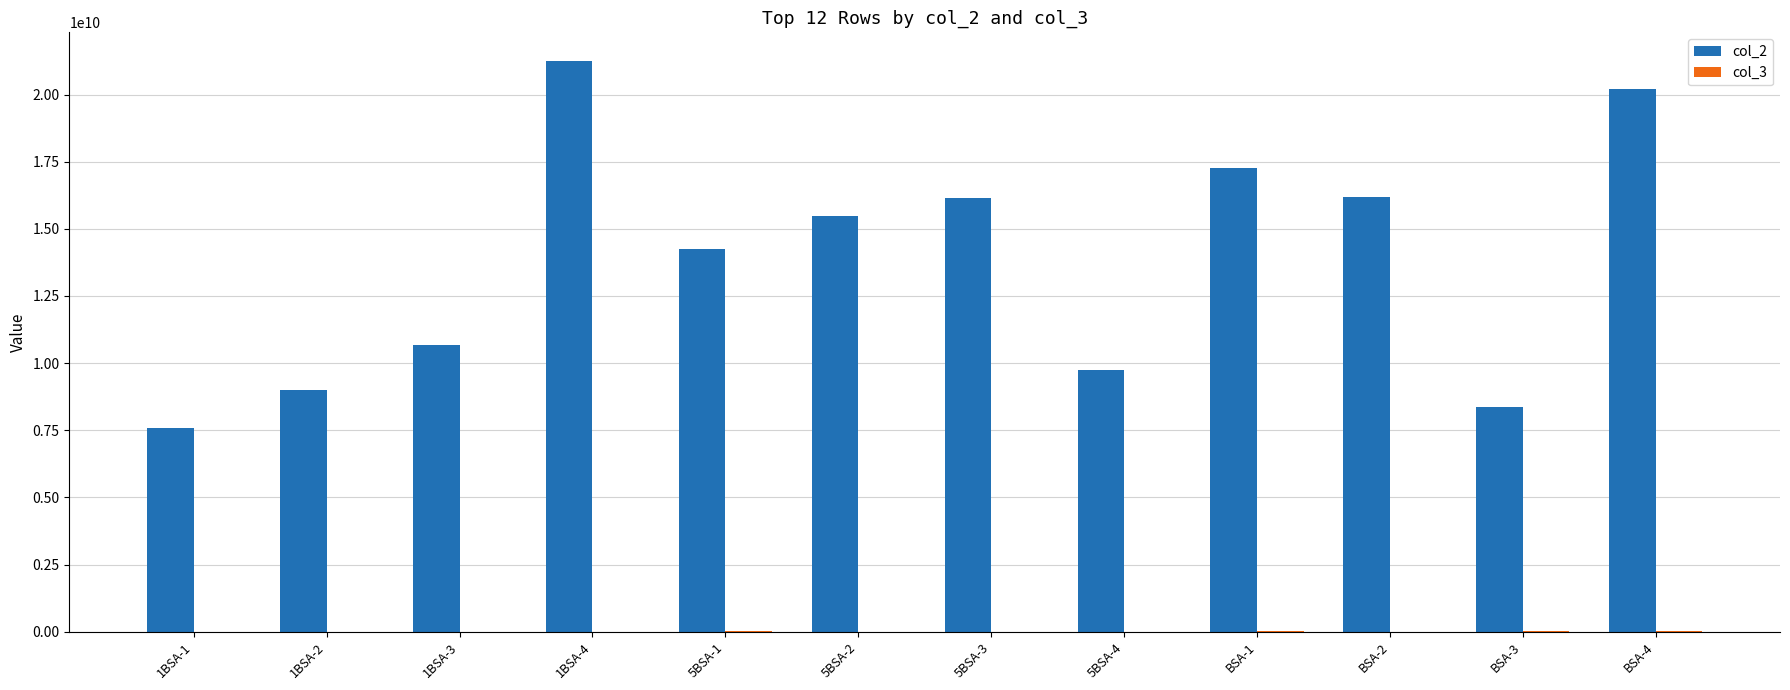

The value of col_2 at 5BSA-2 is 8055090031.0. True or false?

False